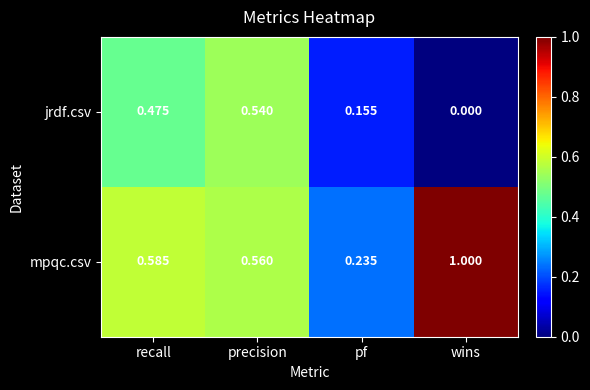

At how many categories does at least one series exceed 0?

4